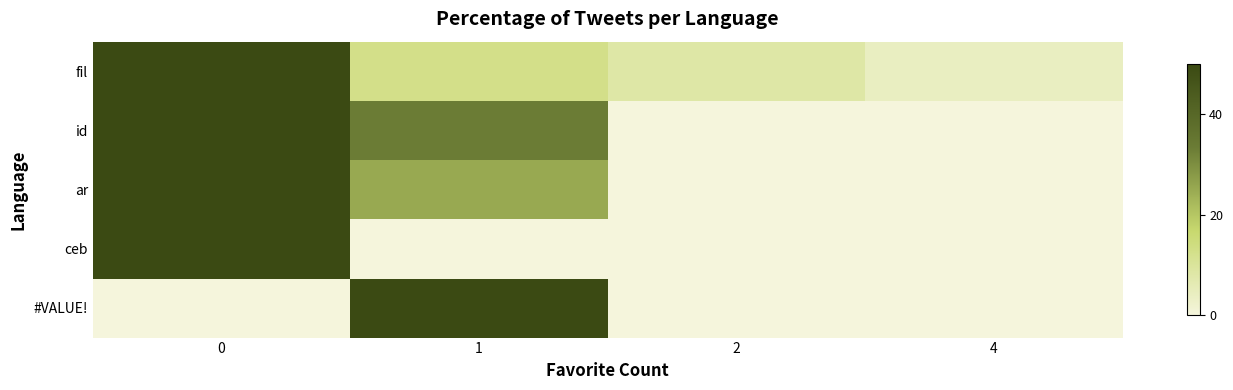

Reading left to right, list all the values displayed in this chart.

fil: 0=75.0	1=12.5	2=8.3	4=4.2
id: 0=66.7	1=33.3	2=0.0	4=0.0
ar: 0=75.0	1=25.0	2=0.0	4=0.0
ceb: 0=100.0	1=0.0	2=0.0	4=0.0
#VALUE!: 0=0.0	1=100.0	2=0.0	4=0.0